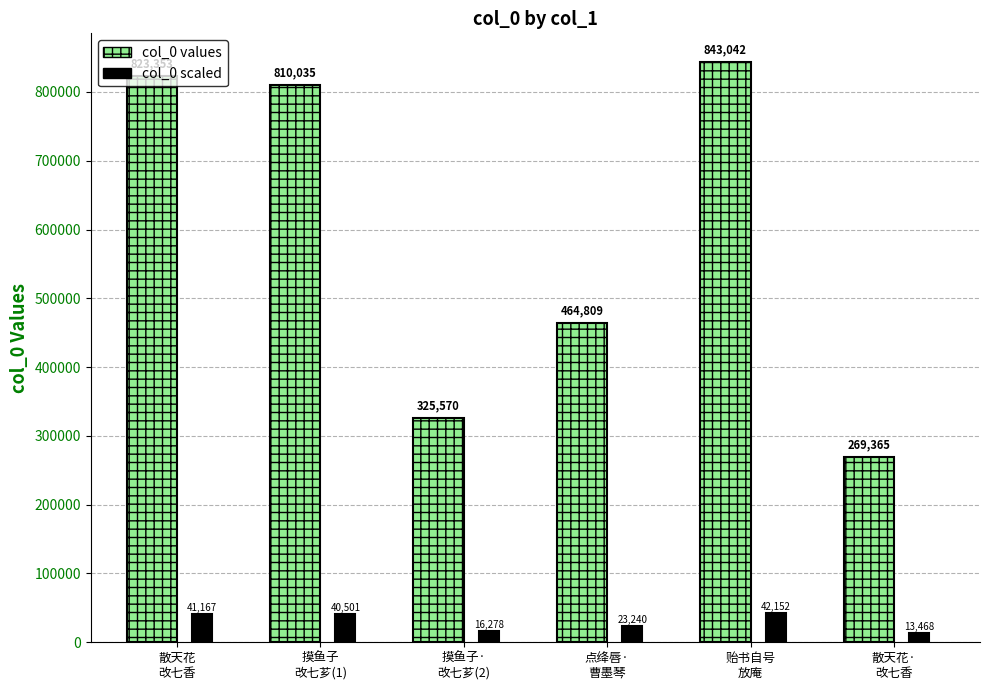

Which series has the largest range (max minus min)?

col_0 values